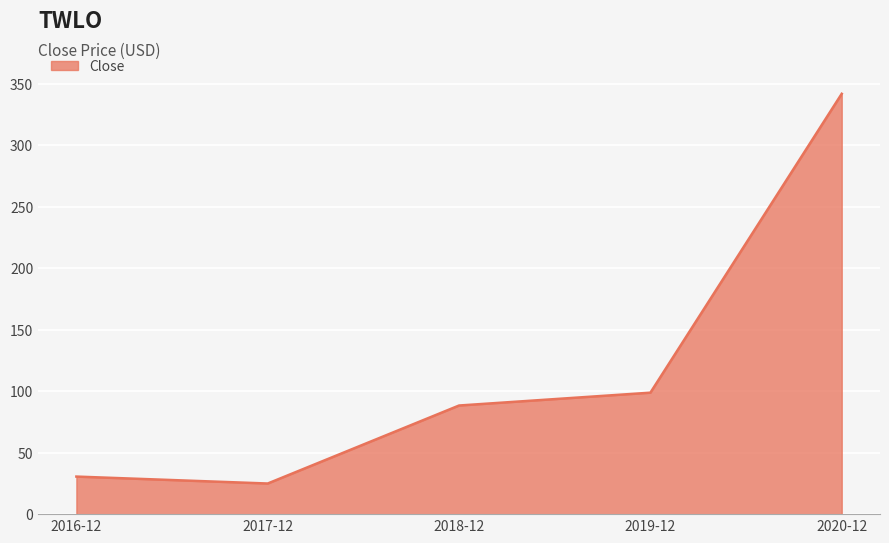

What is the average value?

116.9